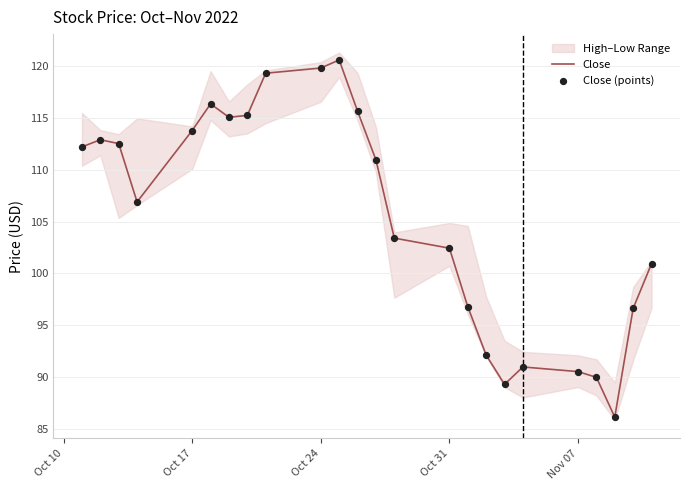

Which series contains the highest Y value?

Close